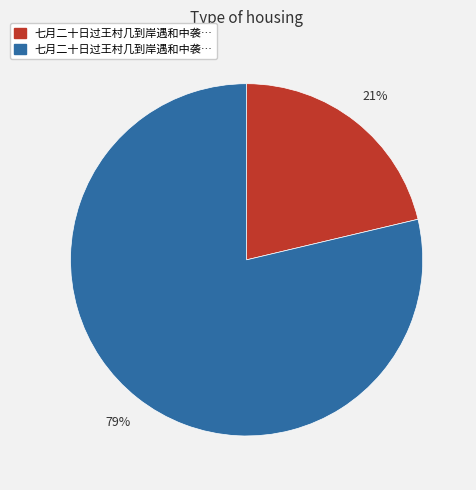

To the nearest percent, what is the average slice percentage?

50%